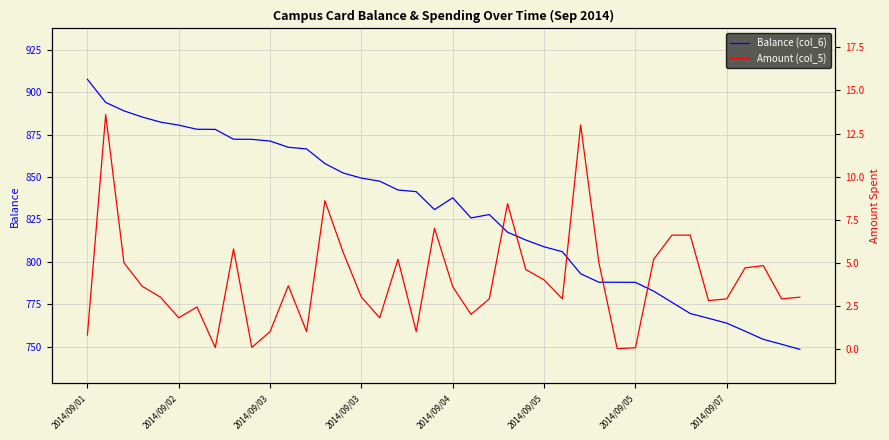

Reading left to right, extract all data points from this chart.

Balance (col_6): 907.7	894.1	889.1	885.5	882.5	880.7	878.2	878.2	872.4	872.3	871.3	867.6	866.6	858.0	852.4	849.4	847.6	842.4	841.4	830.8	837.8	825.9	827.9	817.5	812.9	808.9	806.0	793.0	788.0	788.0	787.9	782.7	776.1	769.5	766.7	763.8	759.1	754.3	751.4	748.4
Amount (col_5): 0.8	13.6	5.0	3.6	3.0	1.8	2.4	0.1	5.8	0.1	1.0	3.7	1.0	8.6	5.6	3.0	1.8	5.2	1.0	7.0	3.6	2.0	2.9	8.4	4.6	4.0	2.9	13.0	5.0	0.0	0.1	5.2	6.6	6.6	2.8	2.9	4.7	4.8	2.9	3.0